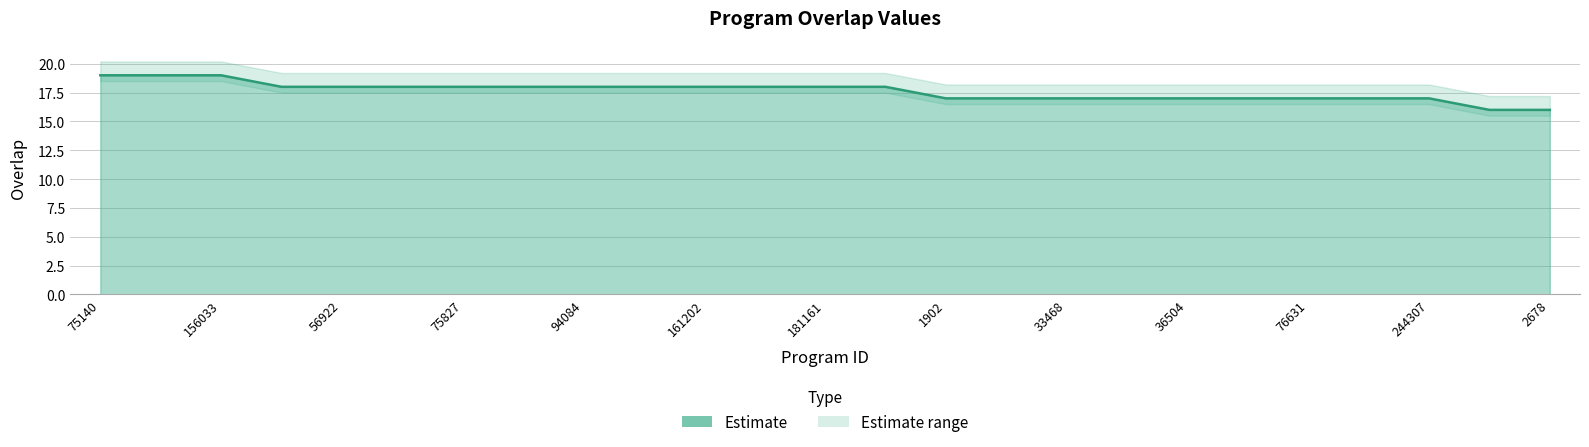

What is the label of the 24th point from the right?

75142